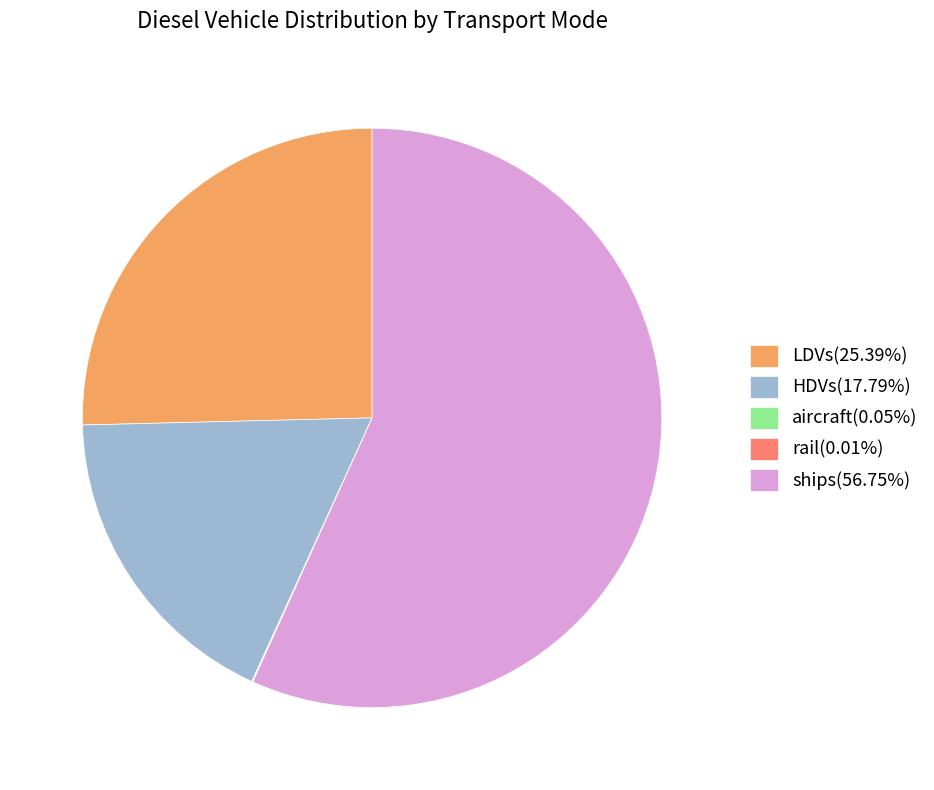

Does LDVs(25.39%) account for over 50% of the chart?

No